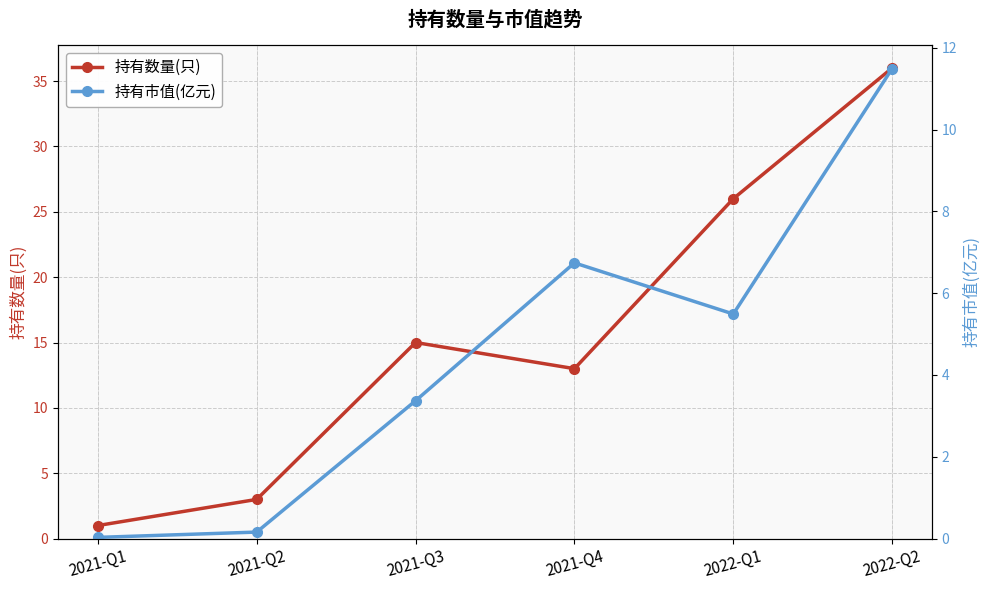

The 持有市值(亿元) series shows 7.9 at 2022-Q2. True or false?

False